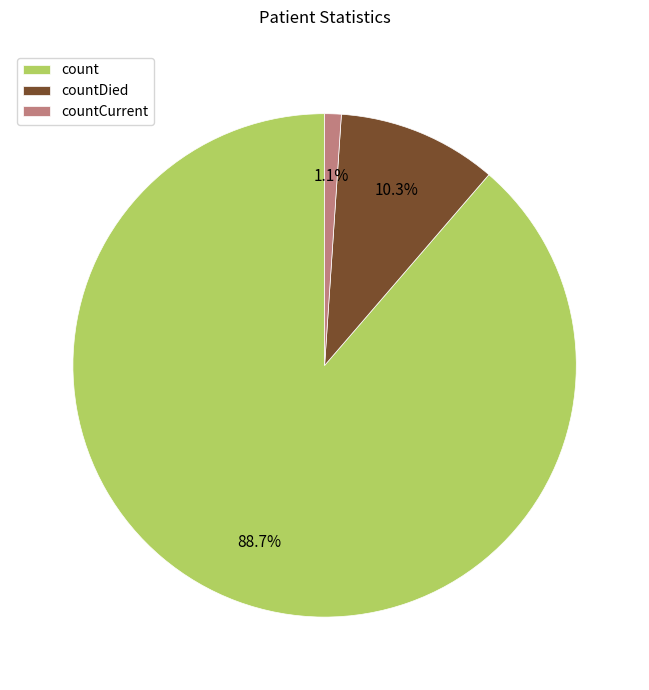

To the nearest percent, what percentage of the pie is countCurrent?

1%